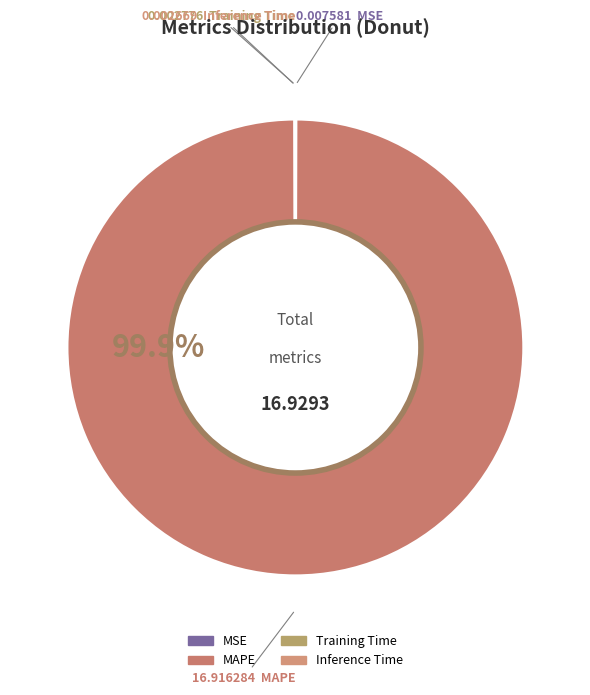

Which category has the biggest portion of the pie?

MAPE